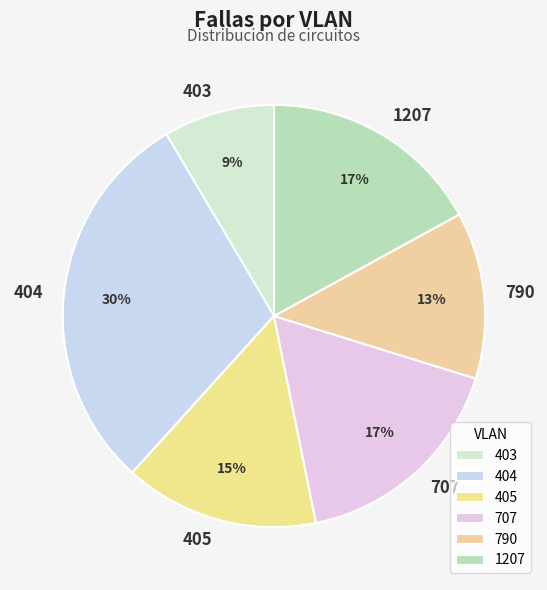

How many segments does this pie chart have?

6